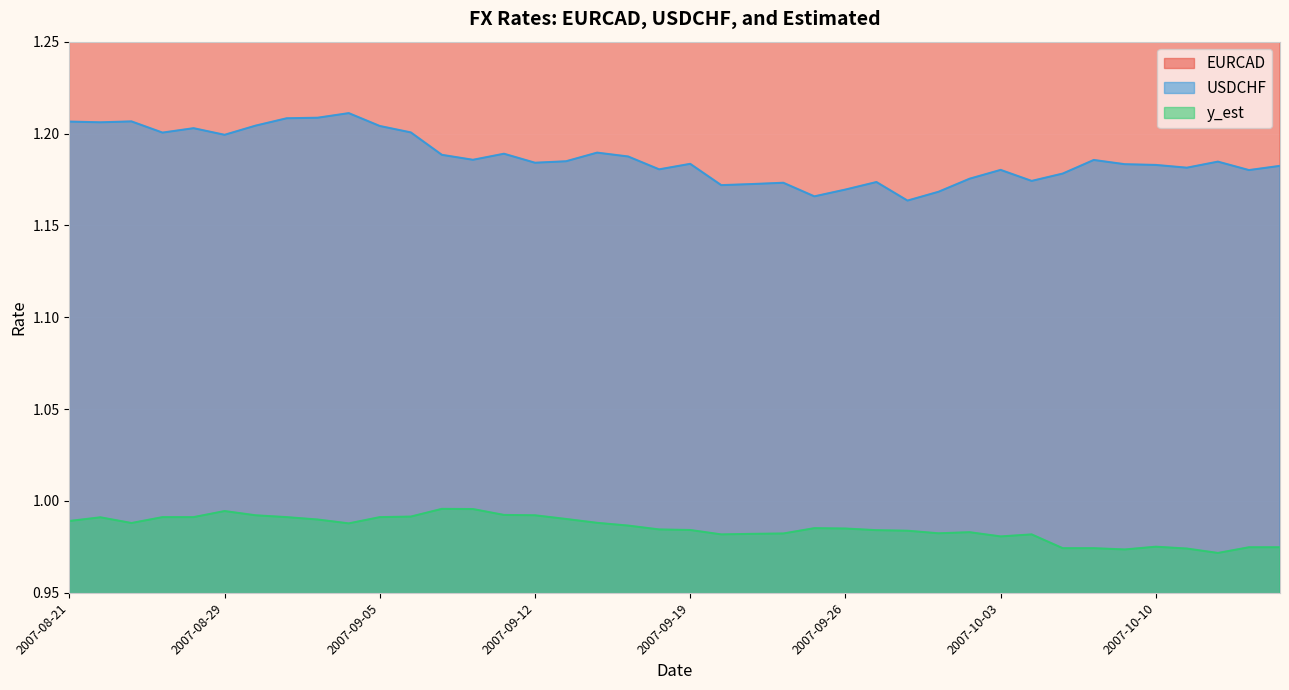

What is the total value across all series at 2007-10-10?

3.5